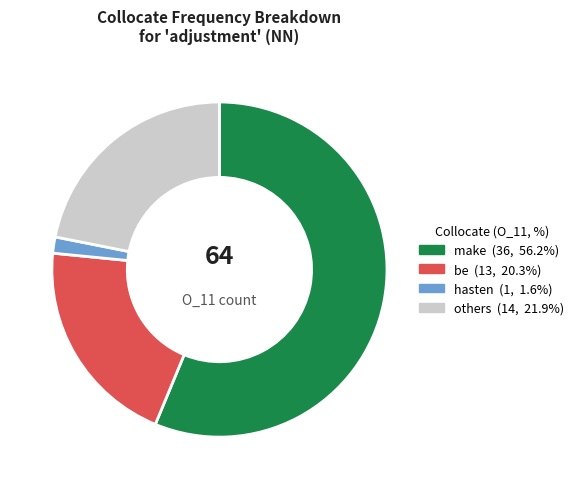

Count the number of slices in the pie.

4